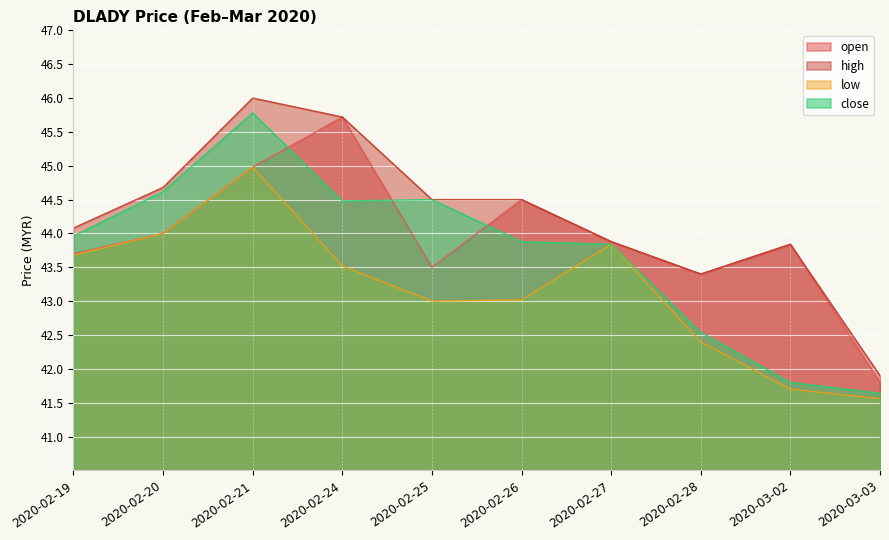

How many data points in low are above 43?

6